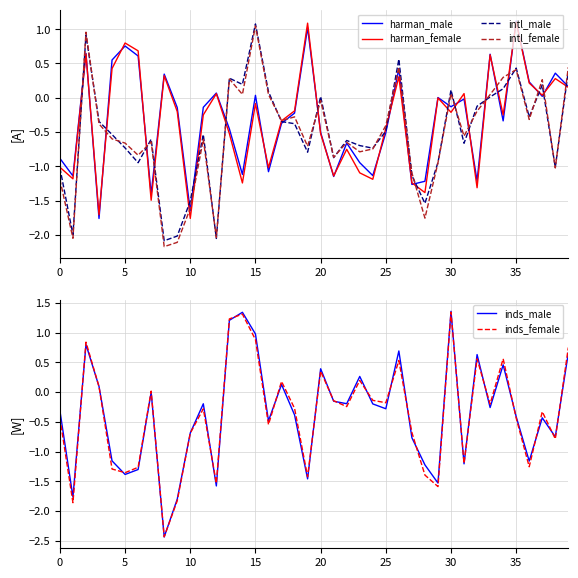

The intl_male series shows -0.5 at 25. True or false?

True